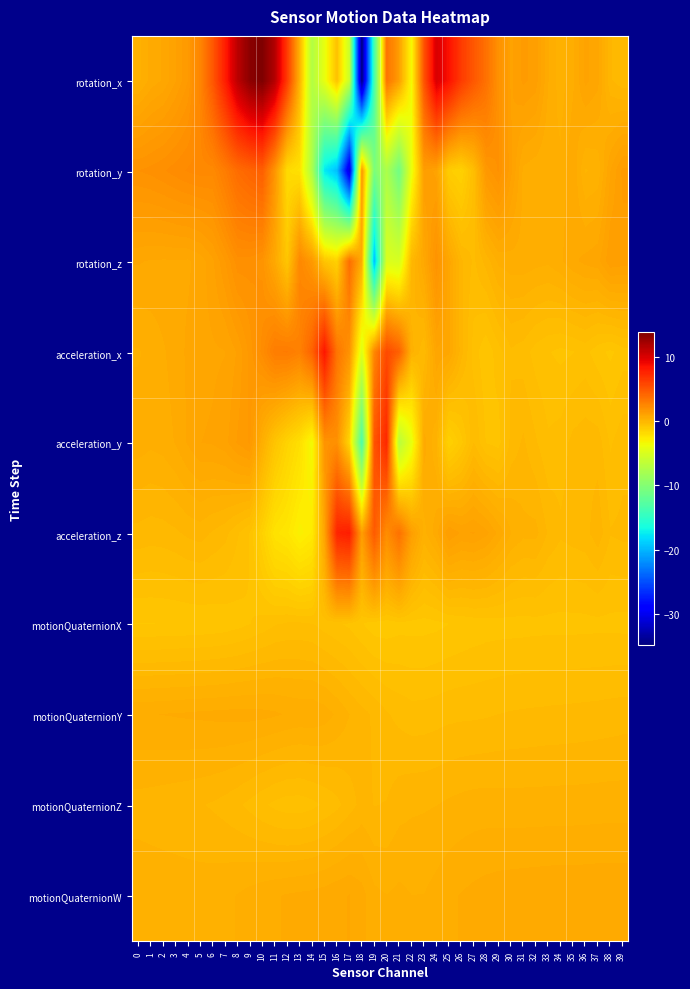

Reading left to right, list all the values displayed in this chart.

rotation_x: 0=0.3	1=0.6	2=0.7	3=1.1	4=1.5	5=2.5	6=4.9	7=7.9	8=11.3	9=13.3	10=13.9	11=11.5	12=6.3	13=0.1	14=-7.3	15=-4.0	16=-0.5	17=-5.8	18=-34.9	19=-13.6	20=3.5	21=1.3	22=-3.5	23=5.1	24=10.1	25=8.6	26=6.4	27=4.9	28=3.6	29=1.9	30=1.1	31=1.4	32=1.2	33=0.5	34=0.2	35=0.5	36=1.0	37=0.8	38=-0.0	39=-0.2
rotation_y: 0=1.9	1=1.9	2=2.0	3=2.2	4=2.3	5=2.3	6=2.3	7=3.0	8=3.8	9=4.2	10=4.5	11=1.7	12=-1.9	13=-2.2	14=-7.6	15=-17.6	16=-19.6	17=-31.0	18=1.7	19=-10.5	20=-7.6	21=-11.1	22=-4.0	23=1.3	24=1.0	25=-1.1	26=-1.4	27=-0.4	28=1.6	29=1.9	30=1.2	31=0.5	32=0.4	33=0.4	34=0.4	35=0.7	36=0.1	37=0.2	38=0.9	39=1.4
rotation_z: 0=0.7	1=0.7	2=0.7	3=0.7	4=0.7	5=0.8	6=1.1	7=1.5	8=2.0	9=2.0	10=1.8	11=0.7	12=-0.8	13=2.4	14=1.5	15=-0.7	16=-1.4	17=3.7	18=0.5	19=-19.6	20=-4.8	21=-5.1	22=-0.0	23=0.7	24=1.8	25=0.8	26=0.0	27=-0.3	28=0.0	29=0.4	30=0.5	31=0.5	32=0.4	33=0.4	34=0.5	35=0.7	36=0.8	37=0.9	38=1.3	39=1.2
acceleration_x: 0=0.3	1=0.4	2=0.5	3=0.6	4=0.8	5=0.8	6=0.9	7=0.9	8=1.1	9=1.6	10=2.2	11=3.0	12=3.1	13=2.7	14=4.3	15=8.2	16=3.4	17=1.8	18=-4.7	19=2.4	20=5.6	21=4.4	22=0.2	23=-0.2	24=0.9	25=0.8	26=0.1	27=-0.5	28=-0.8	29=-0.5	30=-0.3	31=-0.3	32=-0.5	33=-0.6	34=-0.7	35=-0.6	36=-0.5	37=-0.7	38=-0.8	39=-0.7
acceleration_y: 0=0.4	1=0.4	2=0.4	3=0.6	4=0.8	5=0.9	6=0.9	7=1.0	8=1.3	9=1.5	10=0.4	11=-0.7	12=-1.5	13=-2.1	14=-3.5	15=1.8	16=2.0	17=-1.6	18=-13.3	19=5.1	20=7.4	21=-6.9	22=-4.1	23=0.6	24=0.2	25=-1.4	26=-0.9	27=-0.2	28=-0.6	29=-0.7	30=-0.2	31=0.0	32=-0.2	33=-0.4	34=-0.3	35=-0.2	36=-0.1	37=-0.1	38=-0.4	39=-0.3
acceleration_z: 0=-0.1	1=-0.1	2=-0.1	3=-0.1	4=0.0	5=0.1	6=-0.1	7=-0.2	8=-0.4	9=-0.6	10=-1.4	11=-2.3	12=-2.5	13=-3.0	14=-2.7	15=1.0	16=7.6	17=7.9	18=1.3	19=4.8	20=2.1	21=3.6	22=1.2	23=0.3	24=0.7	25=1.3	26=1.1	27=1.1	28=1.0	29=0.7	30=0.4	31=0.2	32=0.2	33=-0.1	34=-0.2	35=-0.1	36=-0.1	37=0.1	38=-0.2	39=-0.2
motionQuaternionX: 0=-0.8	1=-0.8	2=-0.8	3=-0.8	4=-0.8	5=-0.8	6=-0.8	7=-0.7	8=-0.7	9=-0.6	10=-0.5	11=-0.4	12=-0.4	13=-0.4	14=-0.4	15=-0.5	16=-0.6	17=-0.6	18=-0.8	19=-0.9	20=-0.9	21=-0.9	22=-0.9	23=-0.9	24=-0.8	25=-0.8	26=-0.8	27=-0.7	28=-0.7	29=-0.7	30=-0.7	31=-0.7	32=-0.7	33=-0.7	34=-0.7	35=-0.7	36=-0.7	37=-0.7	38=-0.7	39=-0.7
motionQuaternionY: 0=0.5	1=0.5	2=0.5	3=0.6	4=0.6	5=0.6	6=0.6	7=0.6	8=0.6	9=0.6	10=0.6	11=0.6	12=0.5	13=0.5	14=0.5	15=0.4	16=0.3	17=0.2	18=0.0	19=-0.1	20=-0.2	21=-0.3	22=-0.3	23=-0.3	24=-0.3	25=-0.3	26=-0.3	27=-0.3	28=-0.2	29=-0.2	30=-0.2	31=-0.2	32=-0.2	33=-0.2	34=-0.2	35=-0.2	36=-0.2	37=-0.1	38=-0.1	39=-0.1
motionQuaternionZ: 0=0.1	1=0.1	2=0.1	3=0.0	4=0.0	5=-0.0	6=-0.1	7=-0.1	8=-0.2	9=-0.3	10=-0.4	11=-0.5	12=-0.5	13=-0.5	14=-0.5	15=-0.4	16=-0.3	17=-0.1	18=0.0	19=-0.0	20=-0.0	21=0.1	22=0.1	23=0.1	24=0.2	25=0.2	26=0.2	27=0.2	28=0.3	29=0.2	30=0.2	31=0.2	32=0.2	33=0.2	34=0.2	35=0.2	36=0.3	37=0.3	38=0.3	39=0.3
motionQuaternionW: 0=0.3	1=0.3	2=0.3	3=0.3	4=0.3	5=0.3	6=0.3	7=0.3	8=0.4	9=0.4	10=0.5	11=0.5	12=0.6	13=0.6	14=0.6	15=0.6	16=0.7	17=0.7	18=0.6	19=0.4	20=0.4	21=0.4	22=0.3	23=0.4	24=0.4	25=0.5	26=0.6	27=0.6	28=0.6	29=0.6	30=0.7	31=0.7	32=0.7	33=0.7	34=0.7	35=0.7	36=0.7	37=0.7	38=0.7	39=0.7